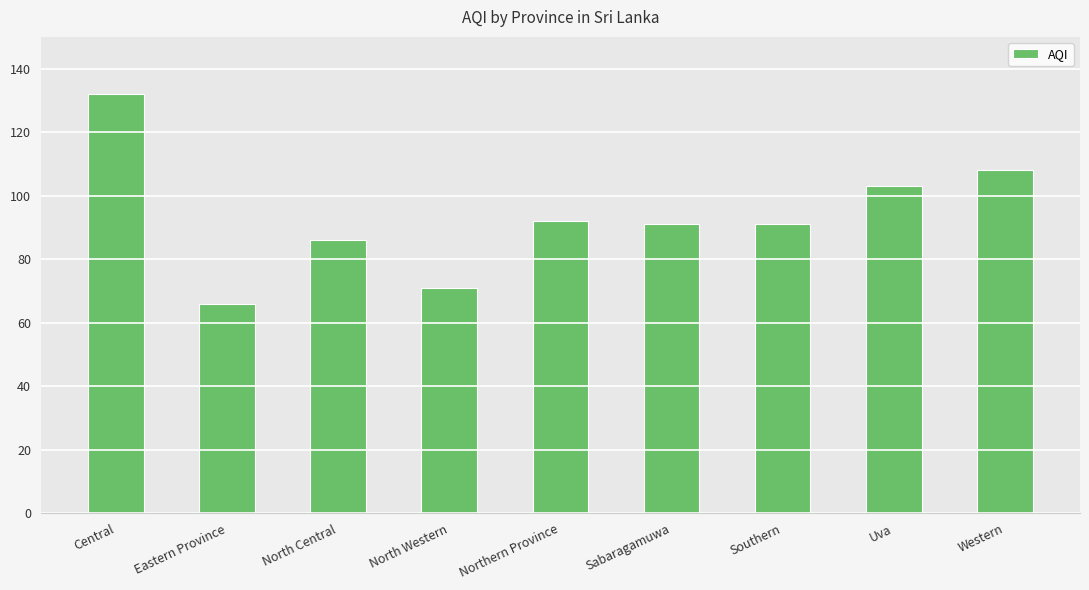

At which label does the data first exceed 91?

Central